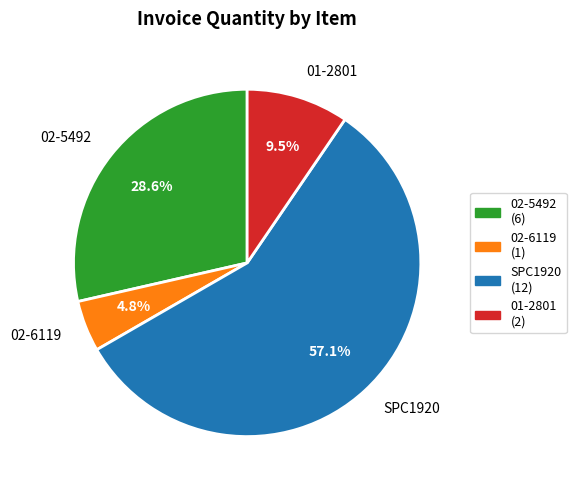

Which category accounts for the majority?

SPC1920